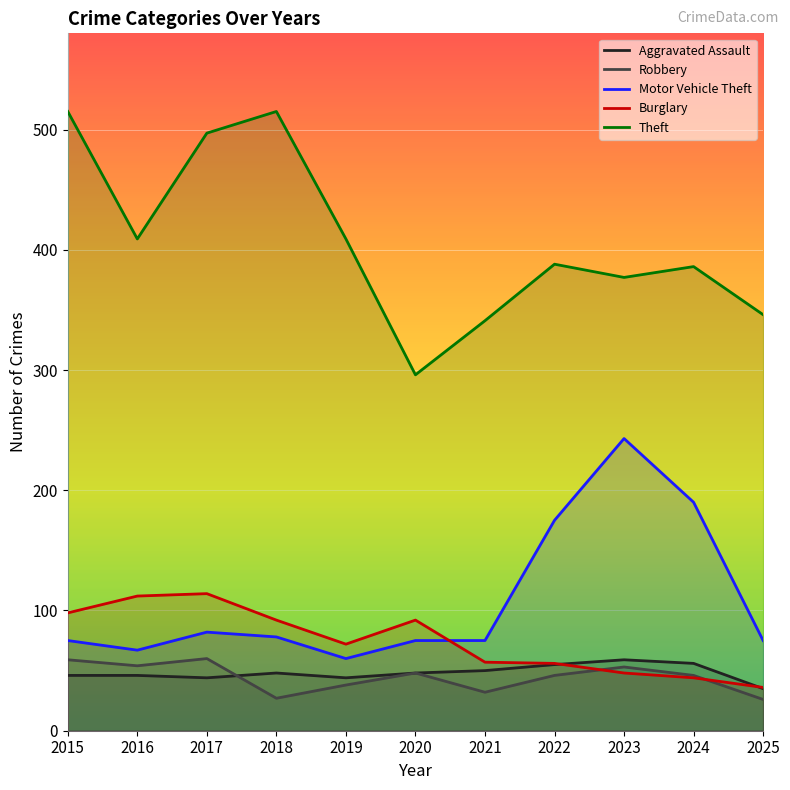

Which series ends up on top after the final intersection of Aggravated Assault and Robbery?

Aggravated Assault